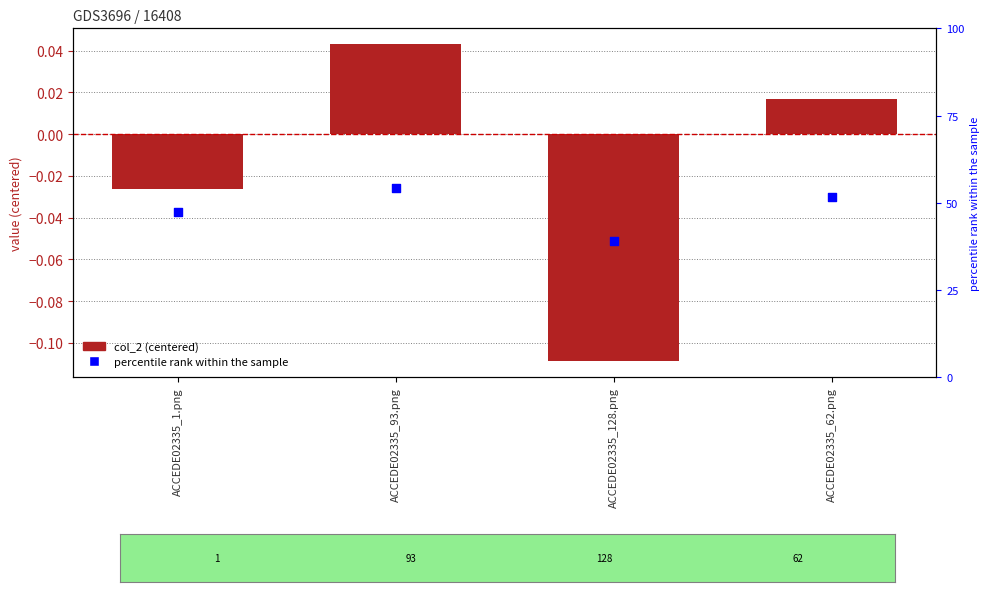

What is the total value across all series at ACCEDE02335_128.png?

0.3